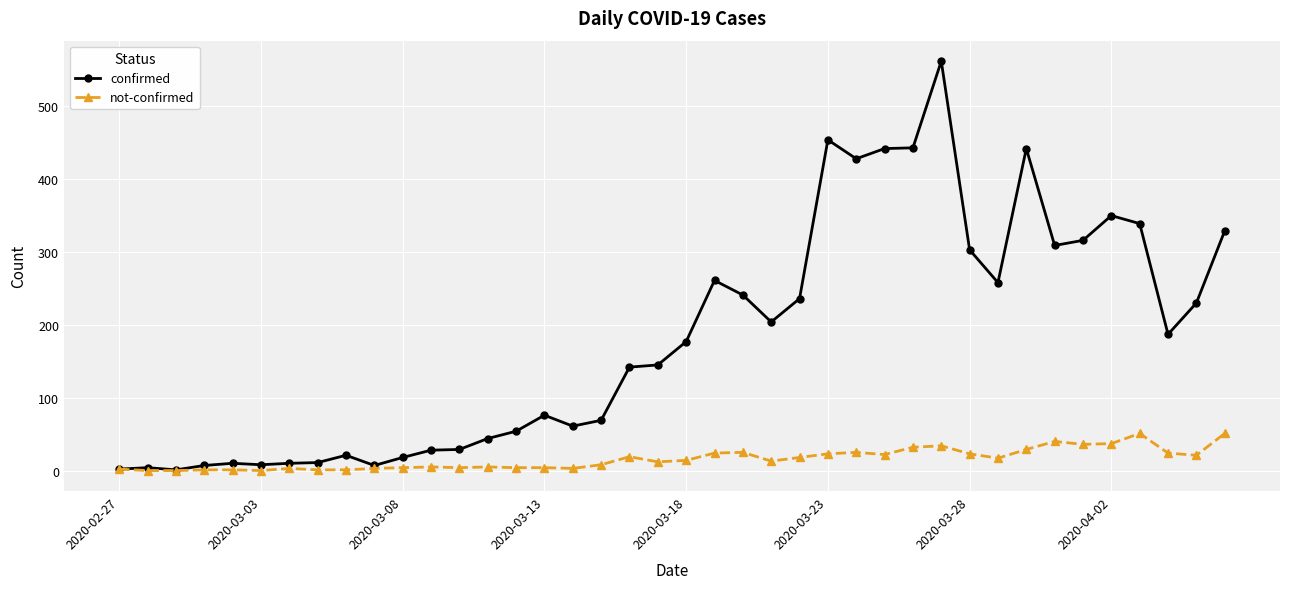

What is the difference between the second highest and second lowest values in the not-confirmed series?

51